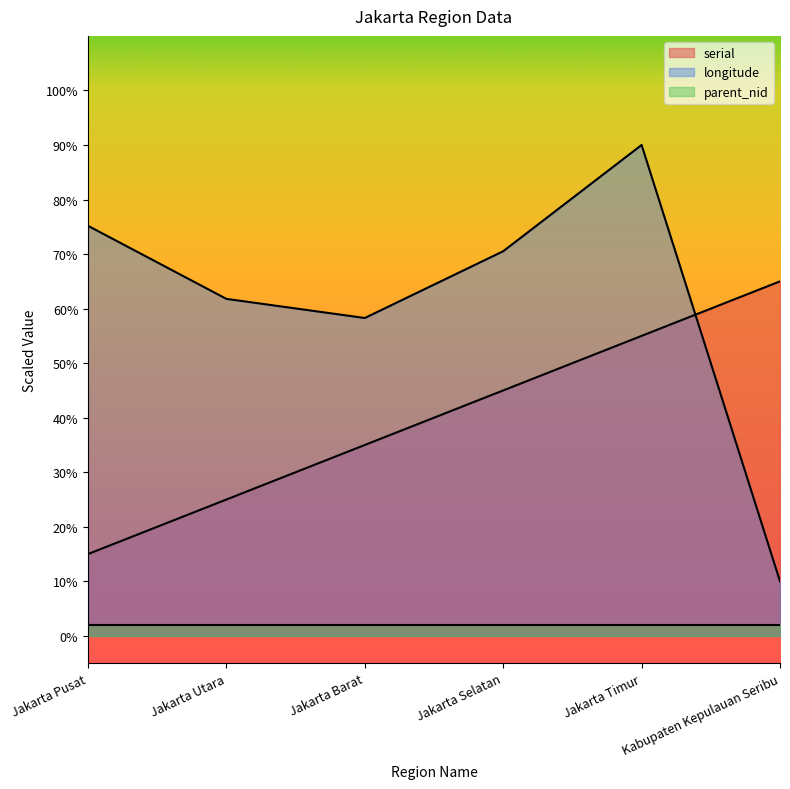

Rank the categories by serial value from lowest to highest.

Jakarta Pusat, Jakarta Utara, Jakarta Barat, Jakarta Selatan, Jakarta Timur, Kabupaten Kepulauan Seribu